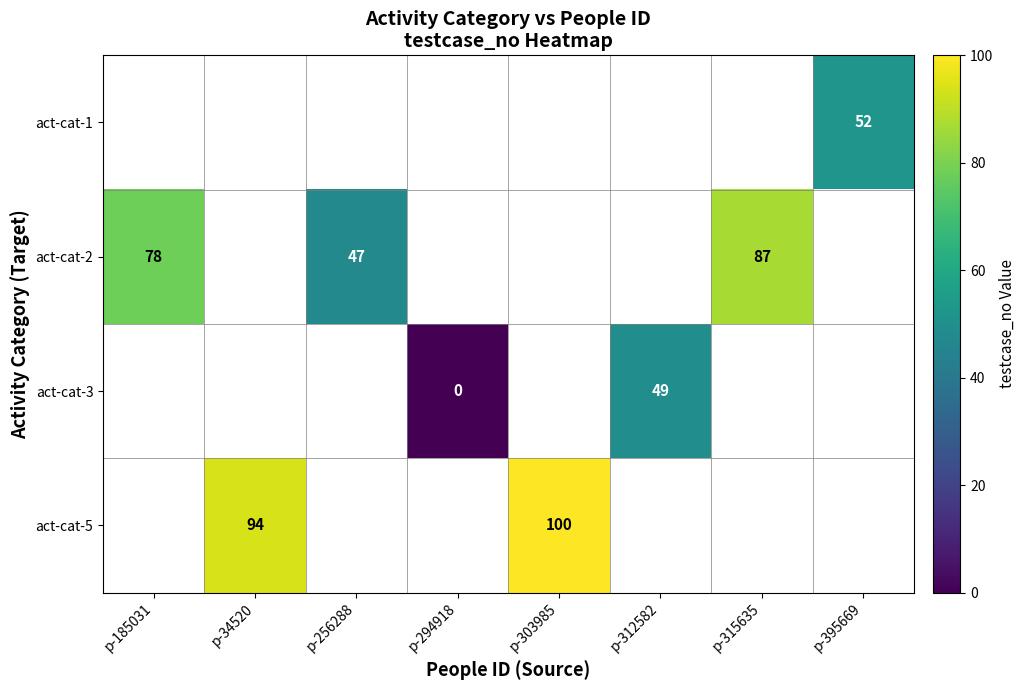

Is it true that act-cat-2 equals 87 at p-315635?

True